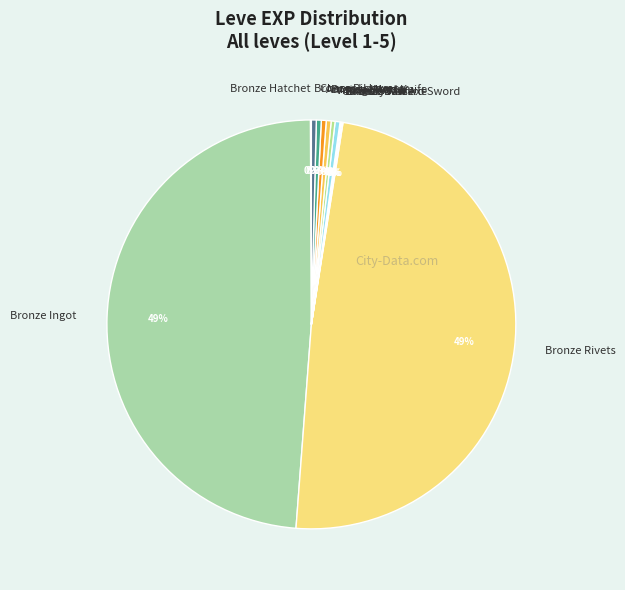

Is there a majority slice in this chart?

No